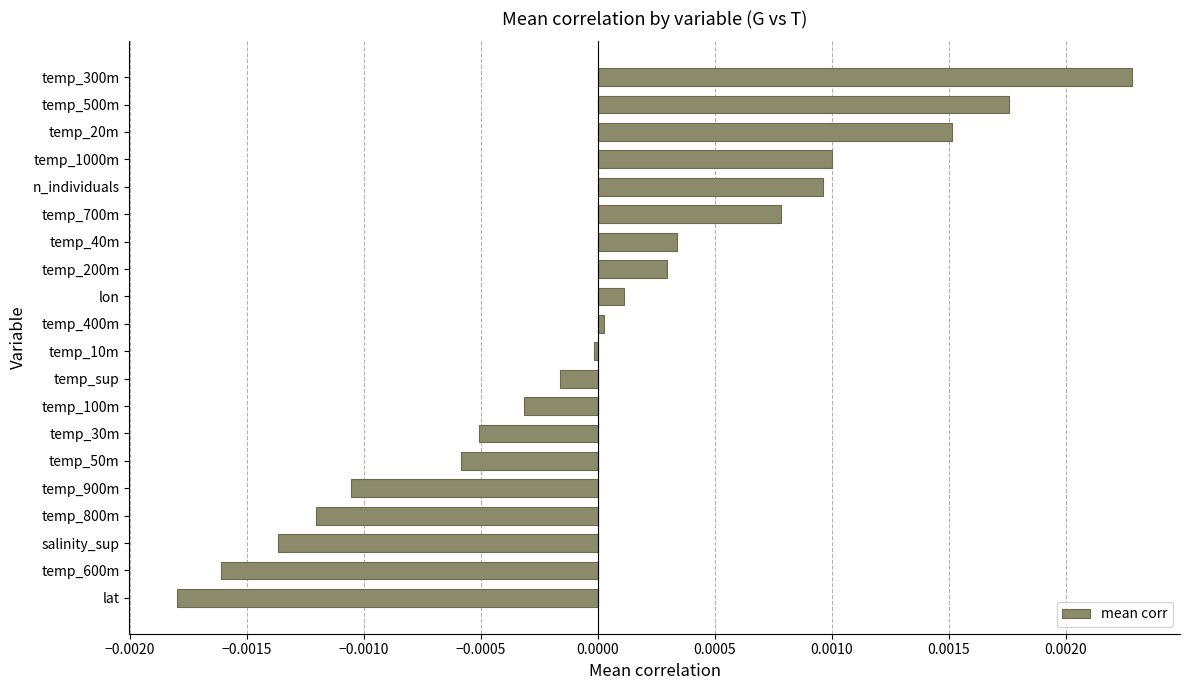

The chart shows a value of 0.0 at temp_700m. True or false?

True